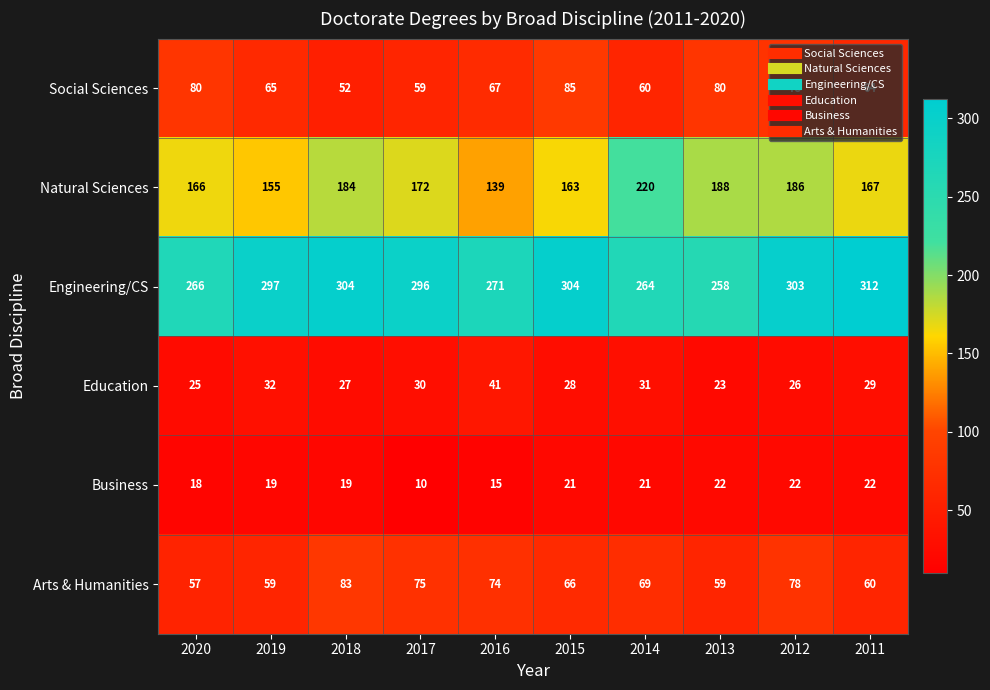

Which label corresponds to the smallest value in the chart?

2017